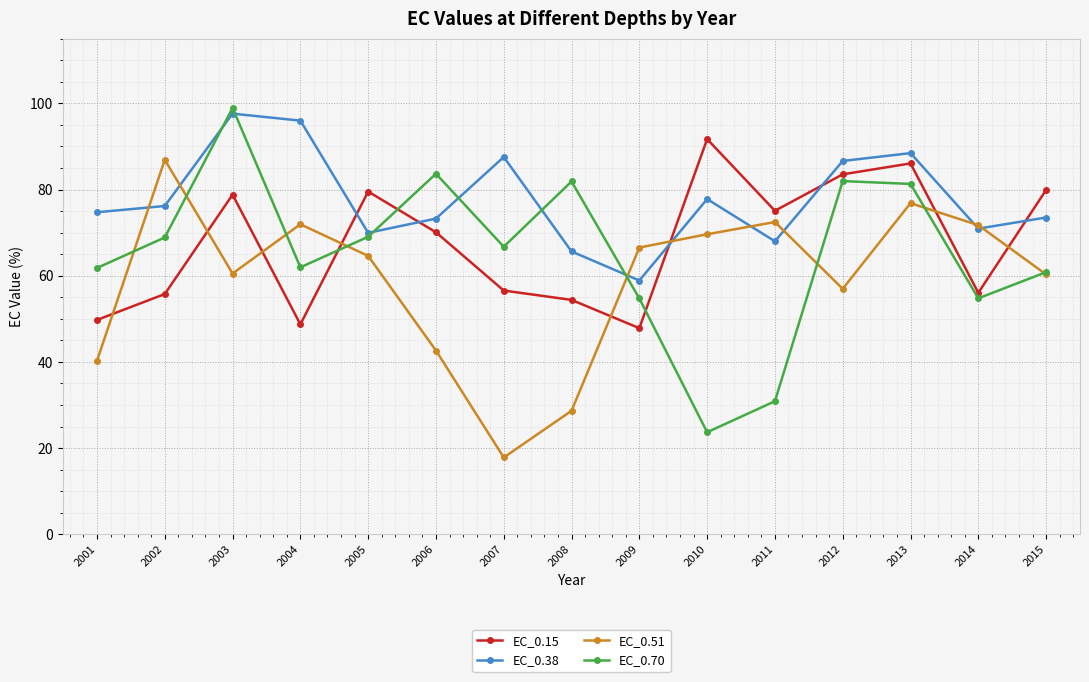

What are all the series names shown in the legend?

EC_0.15, EC_0.38, EC_0.51, EC_0.70